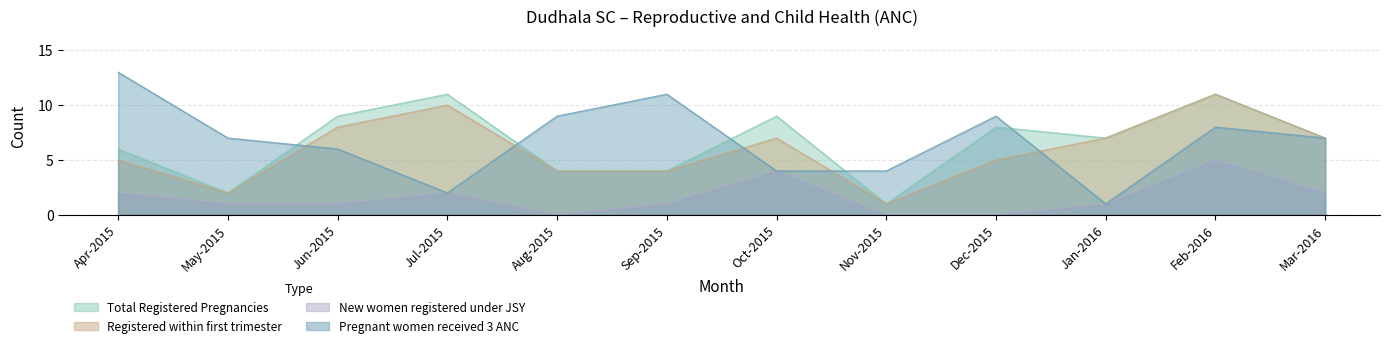

Where is the first local maximum for Registered within first trimester?

Jul-2015